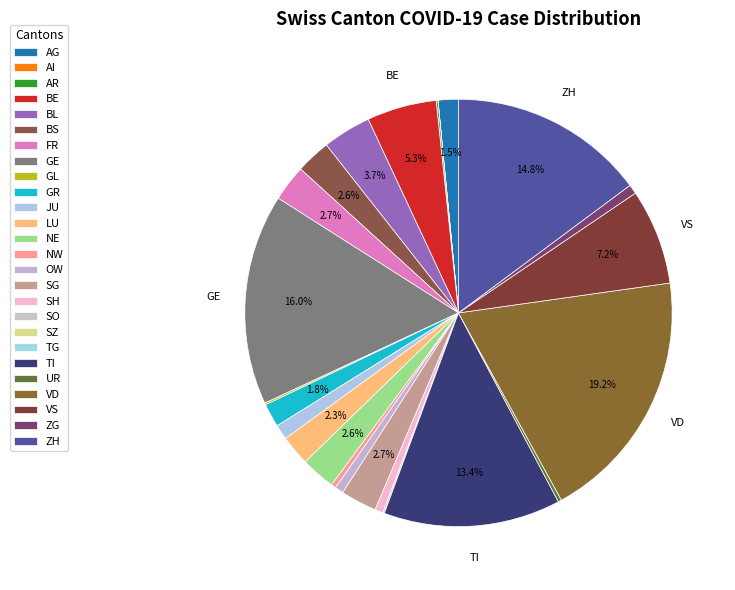

Rank the categories by value from highest to lowest.

VD, GE, ZH, TI, VS, BE, BL, FR, SG, BS, NE, LU, GR, AG, JU, ZG, OW, SH, NW, UR, GL, AR, SO, AI, SZ, TG